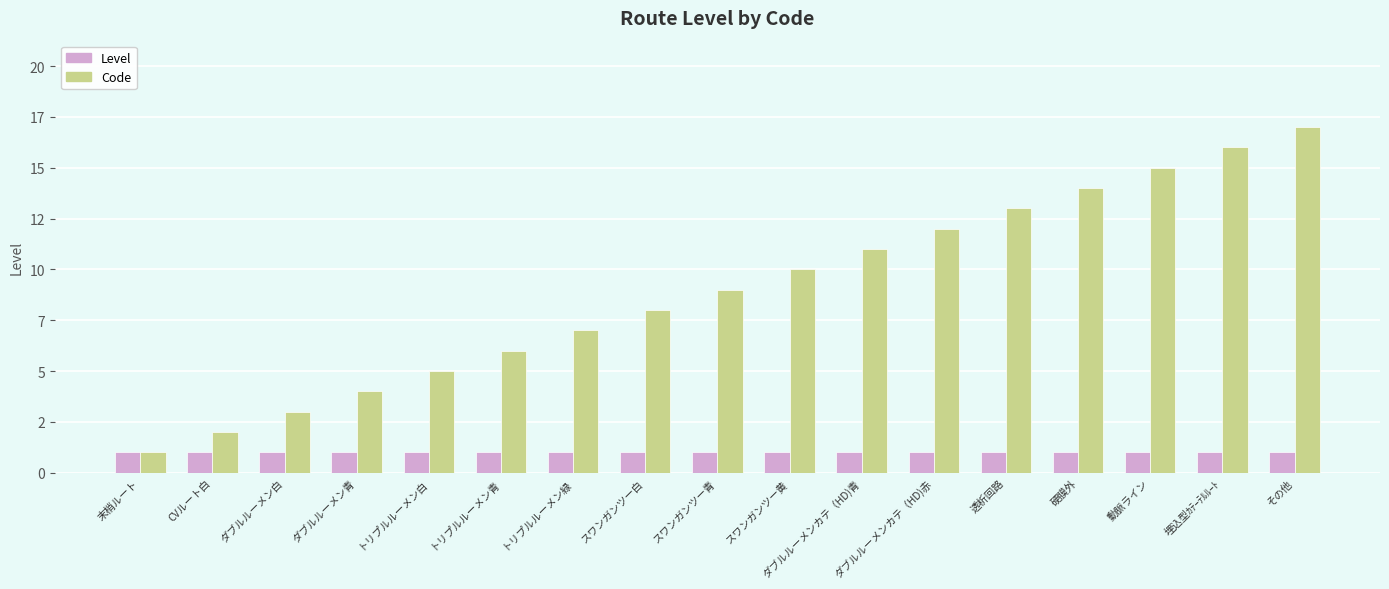

List the series in order of their overall mean, lowest first.

Level, Code